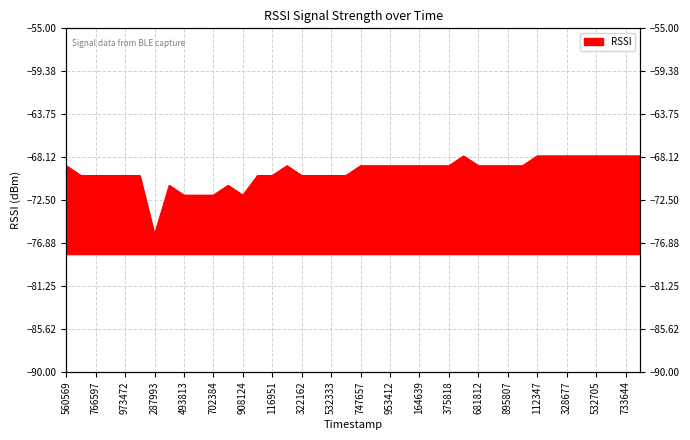

At which label does the data first exceed -69?

1270476313